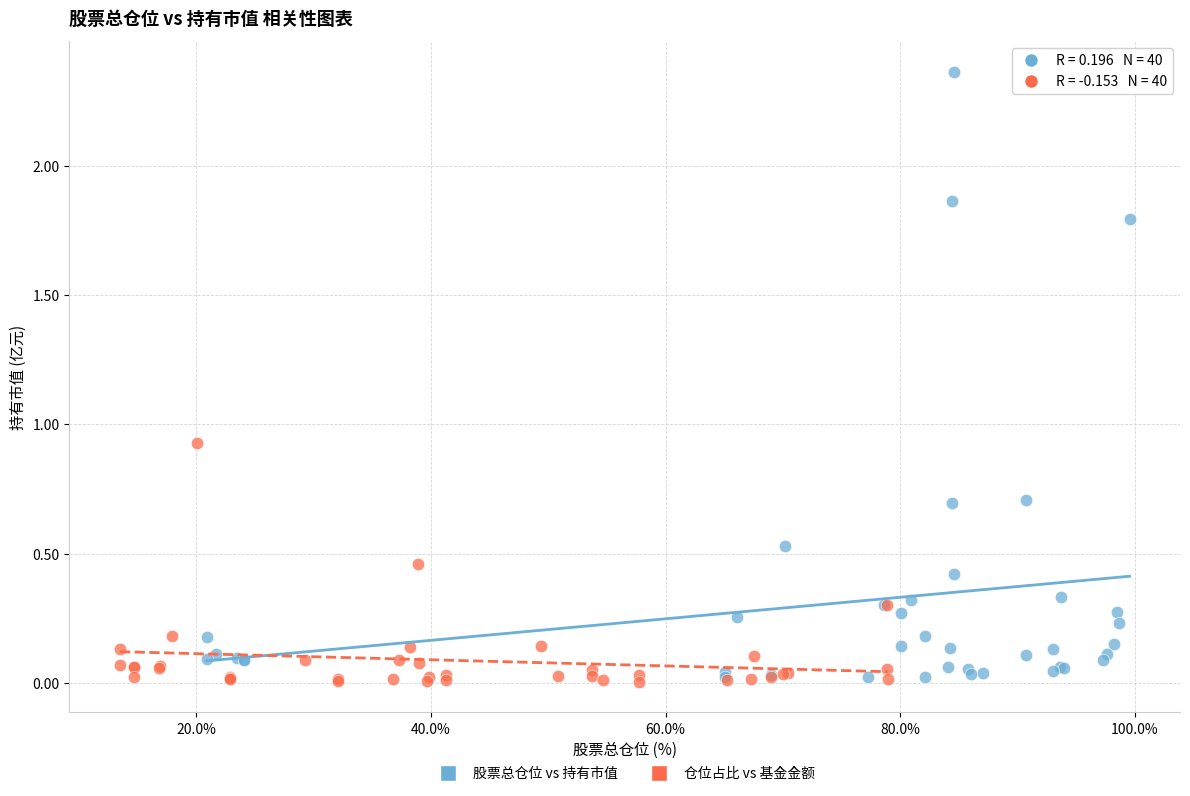

Which series contains the highest Y value?

股票总仓位 vs 持有市值